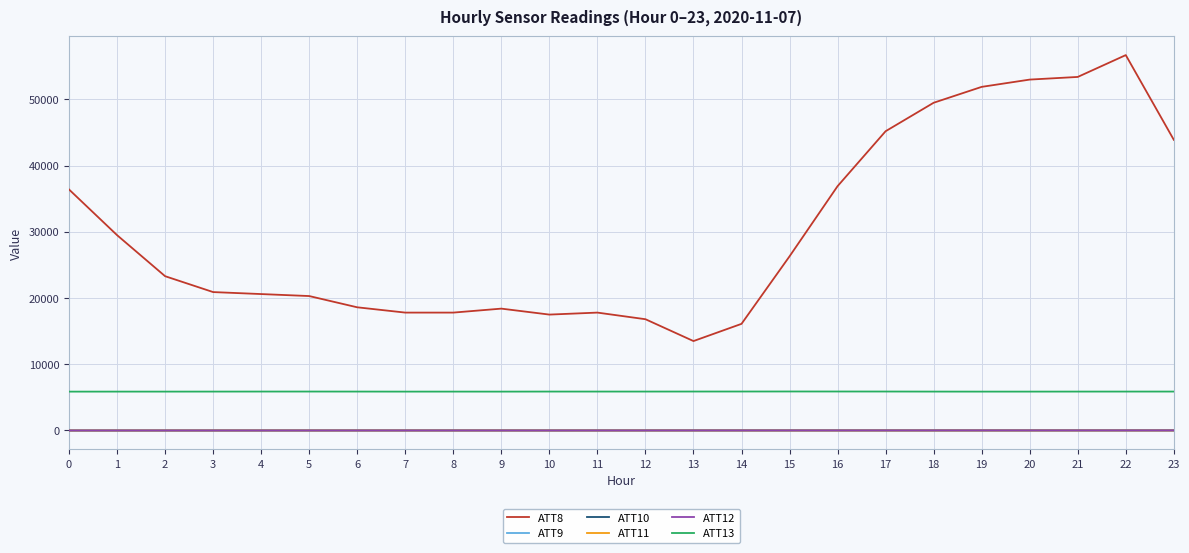

How many values in the ATT9 series are below -12?

13